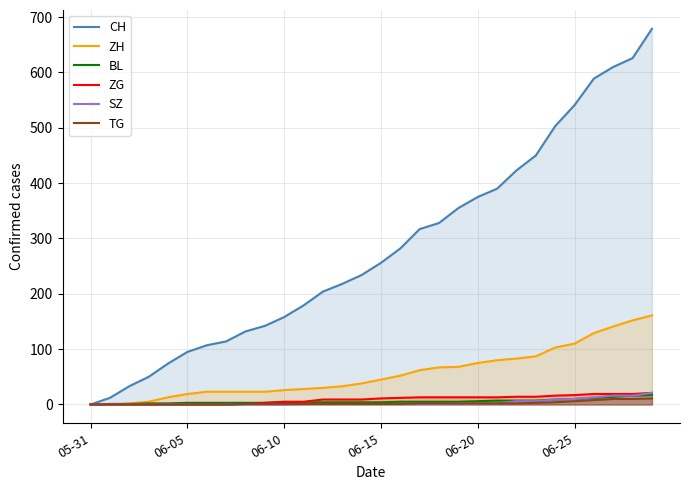

What is the difference between the maximum and minimum values in the ZG series?

21